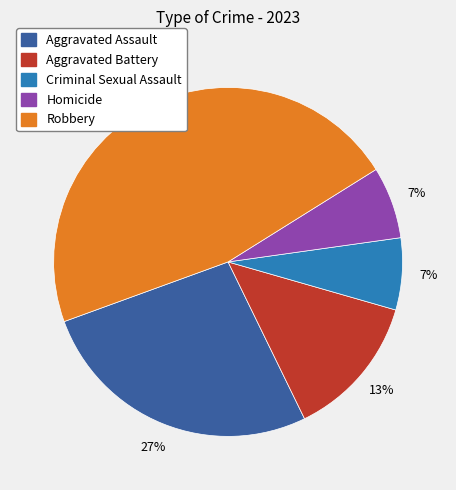

Combined, do Homicide and Criminal Sexual Assault account for over 50%?

No